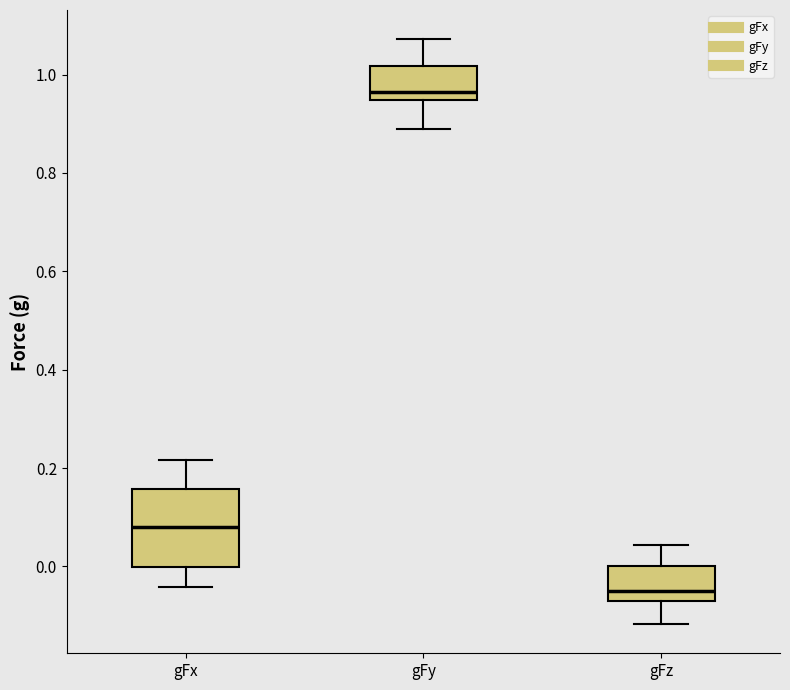

Which box's median line is the lowest?

gFz